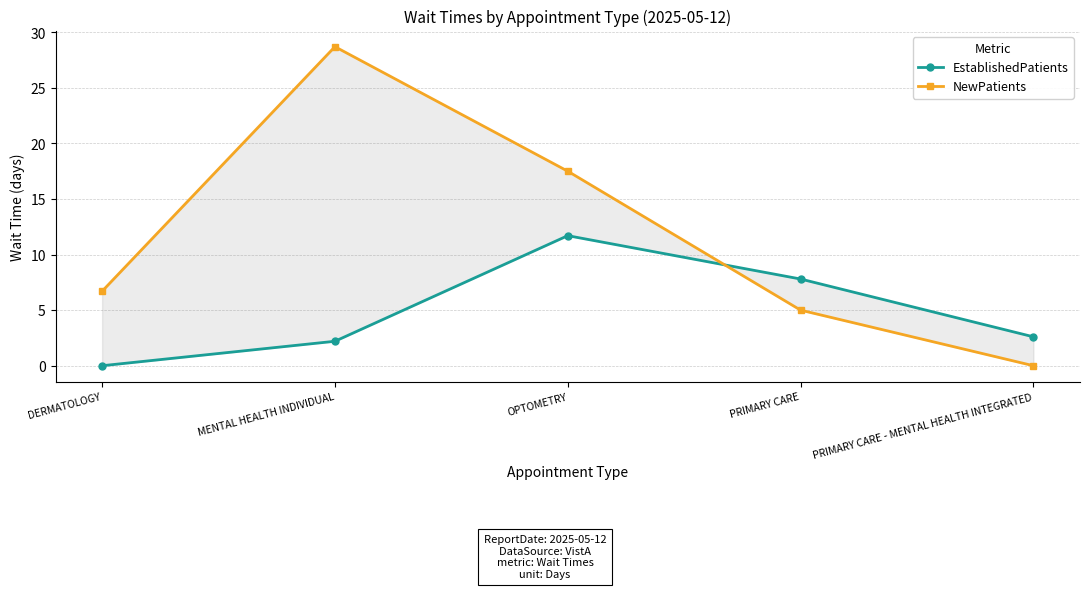

At which label does NewPatients first exceed 6?

DERMATOLOGY